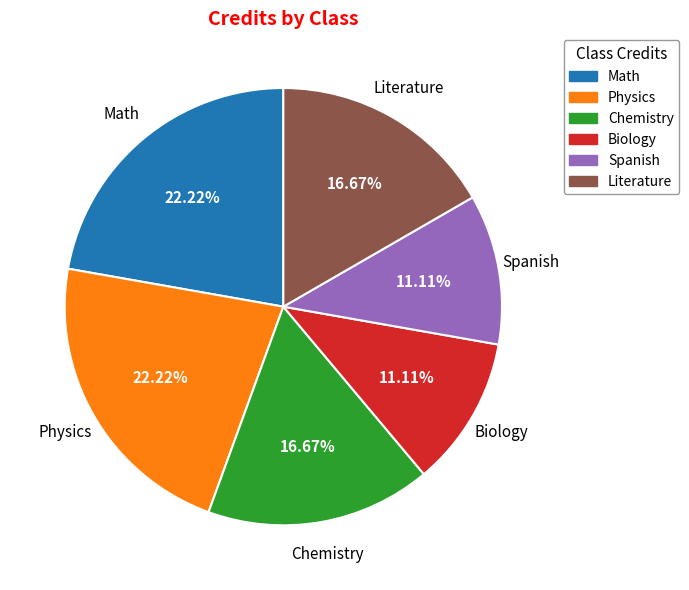

Count the number of slices in the pie.

6